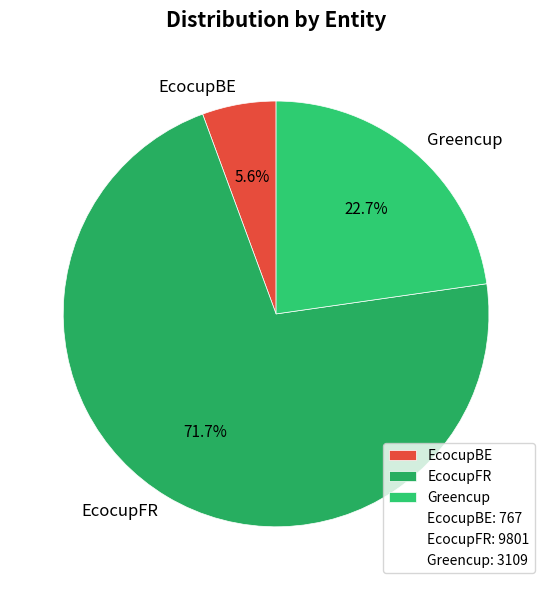

Which slice is the smallest?

EcocupBE